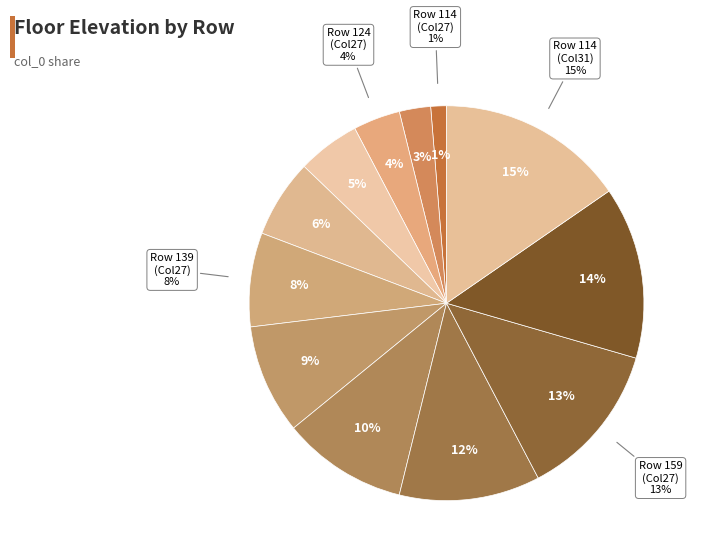

The 124 slice represents 4% of the pie. True or false?

True